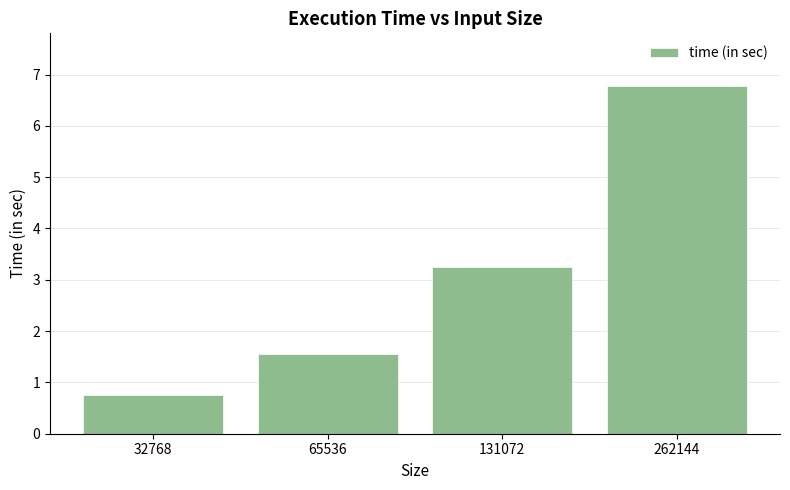

What is the change in value from 32768 to 262144?

+6.0